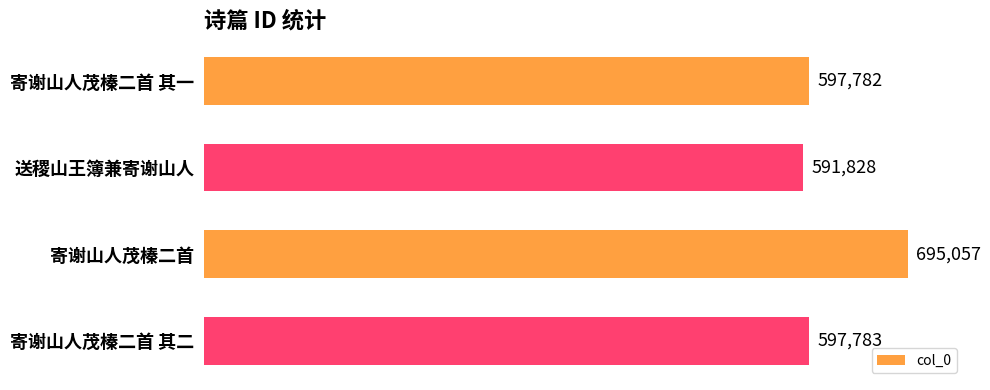

What is the greatest value displayed?

695057